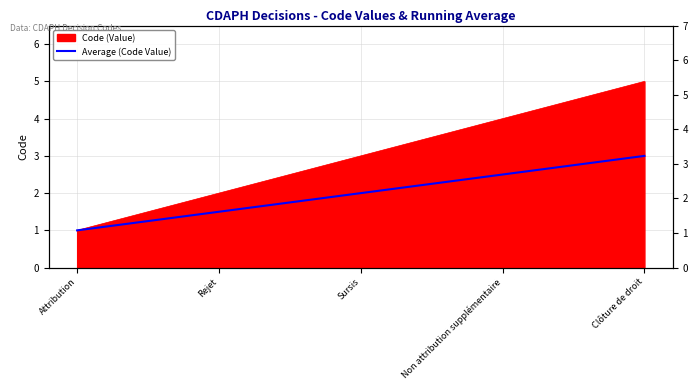

How many lines are shown in the chart?

1